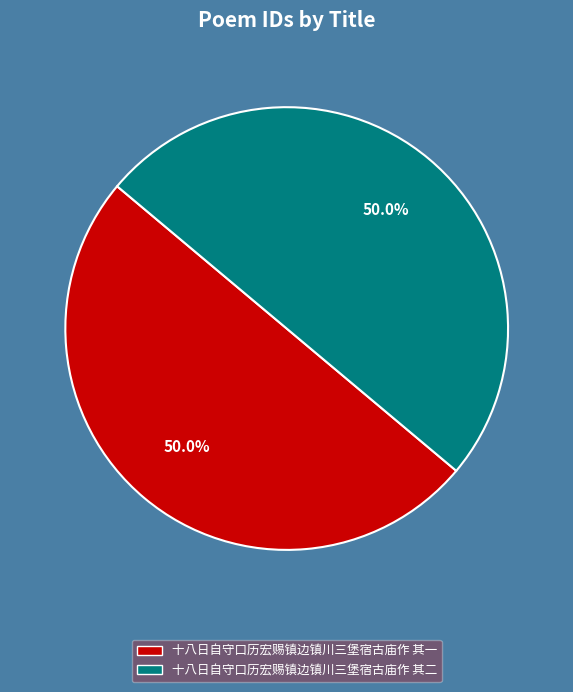

What portion of the pie excludes 十八日自守口历宏赐镇边镇川三堡宿古庙作 其一?

50.0%